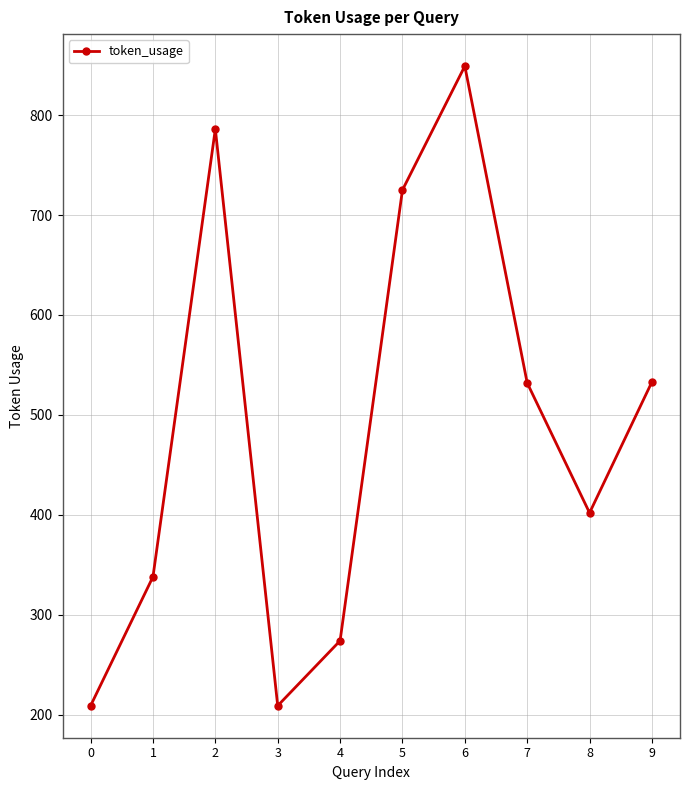

The value at 6 is 281. True or false?

False